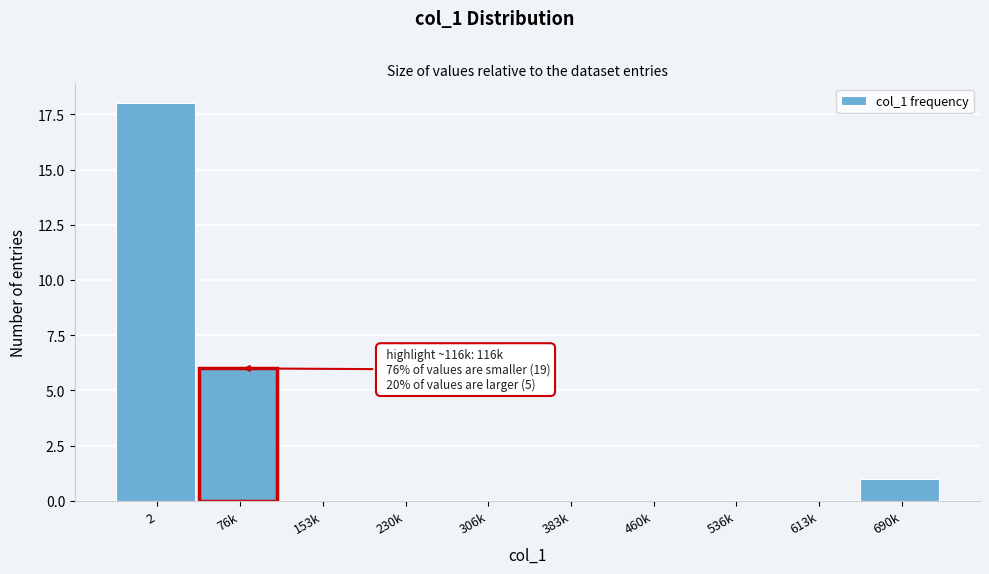

Reading left to right, transcribe all the data shown in this chart.

2=18	76k=6	153k=0	230k=0	306k=0	383k=0	460k=0	536k=0	613k=0	690k=1